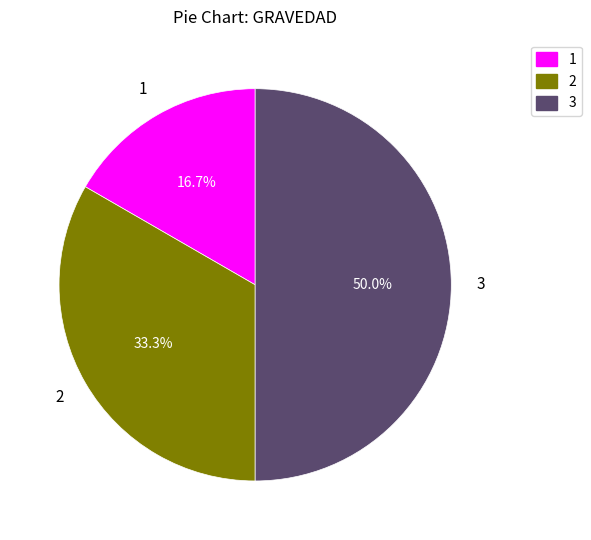

What is the ratio of the value at 2 to the value at 1?

2.0